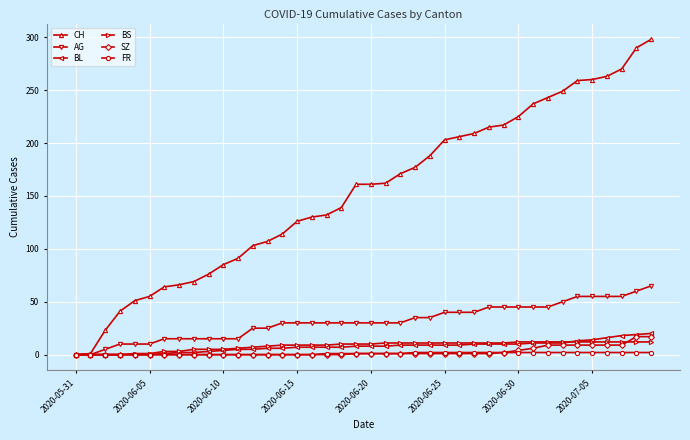

What is the average value of the CH series?

153